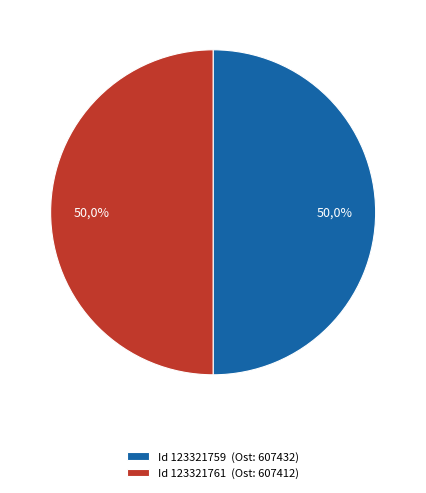

Rank the categories by value from highest to lowest.

123321759, 123321761